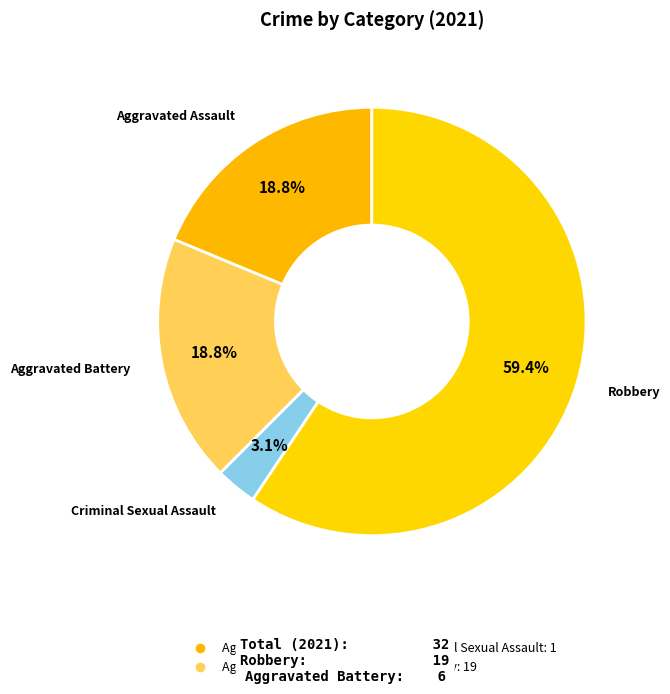

How many segments does this pie chart have?

4